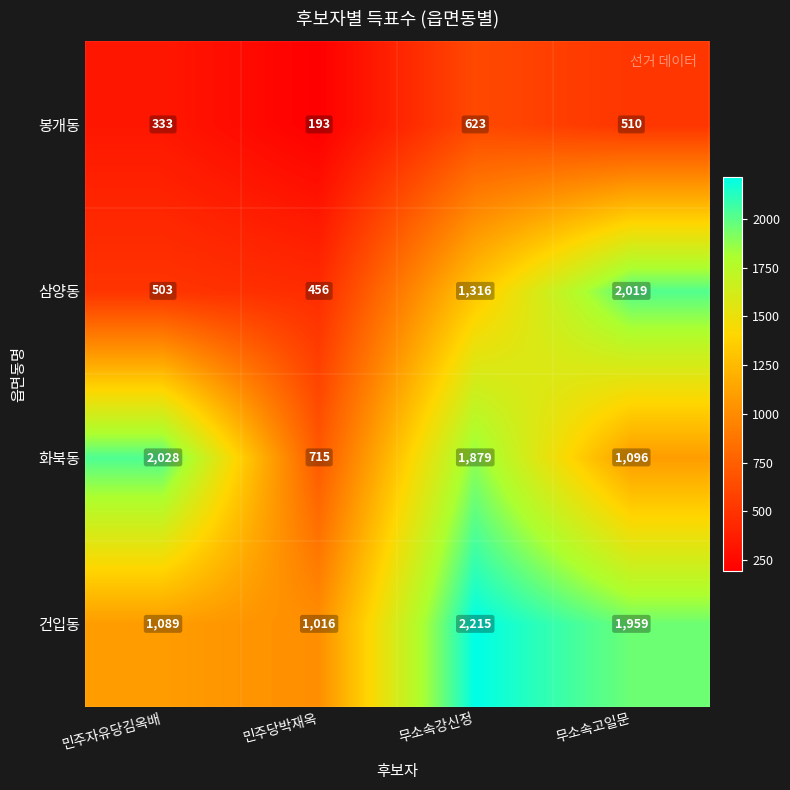

Is it true that 삼양동 equals 1088 at 무소속고일문?

False